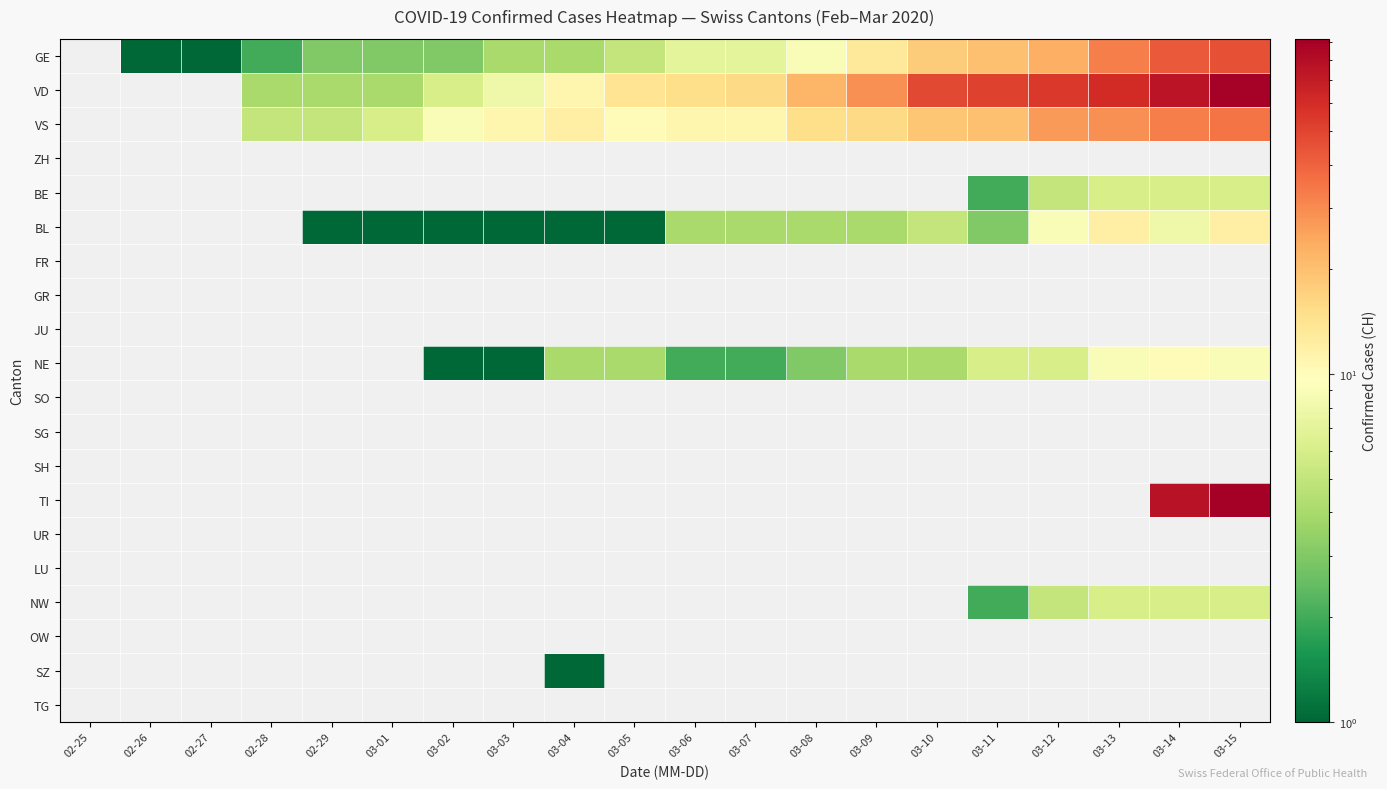

Between 03-11 and 03-14, which is larger?

03-14